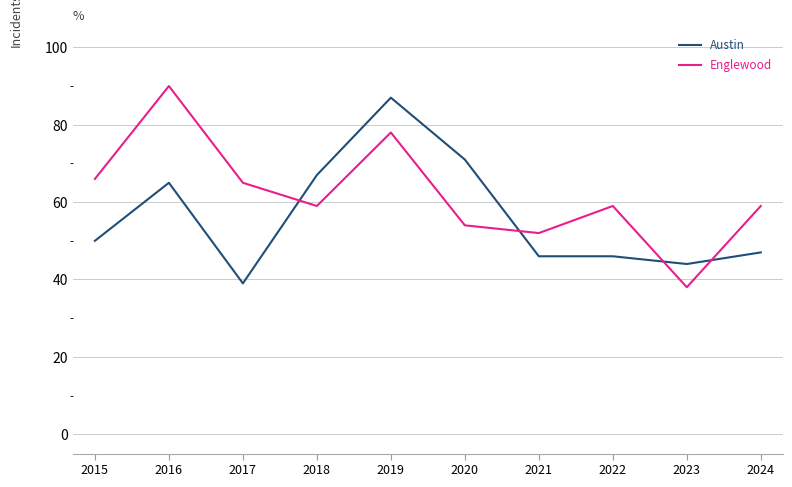

Between 2018 and 2022, which series saw the biggest shift?

Austin